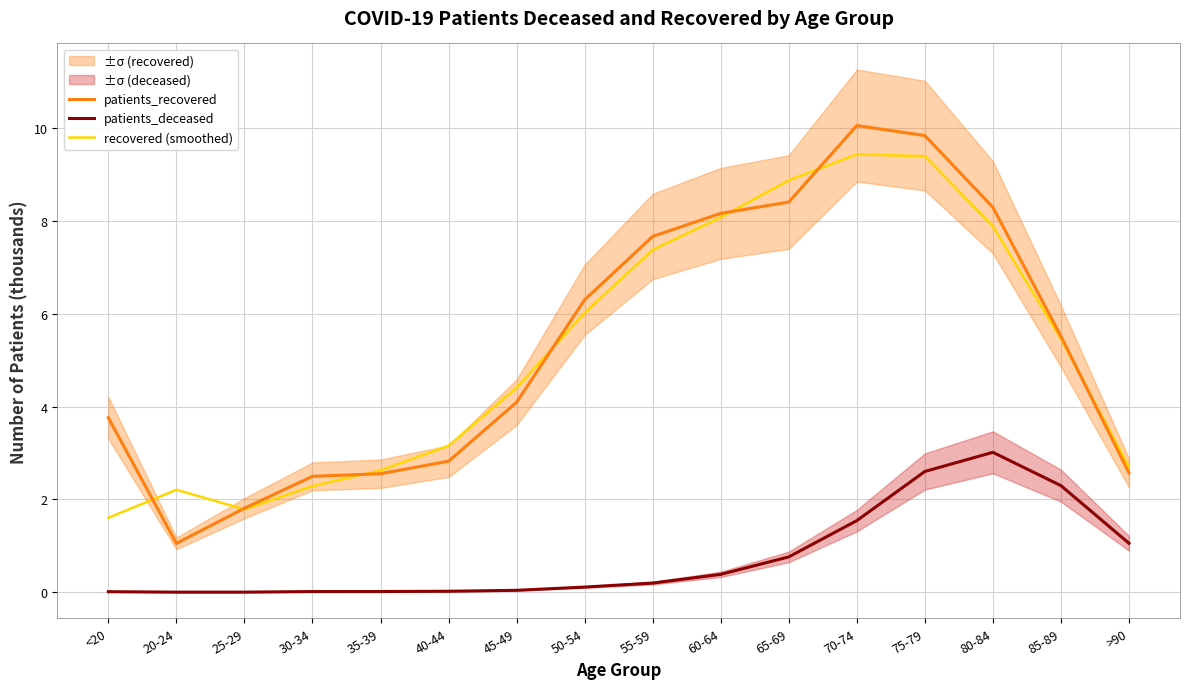

At which category is the sum across all series the highest?

75-79